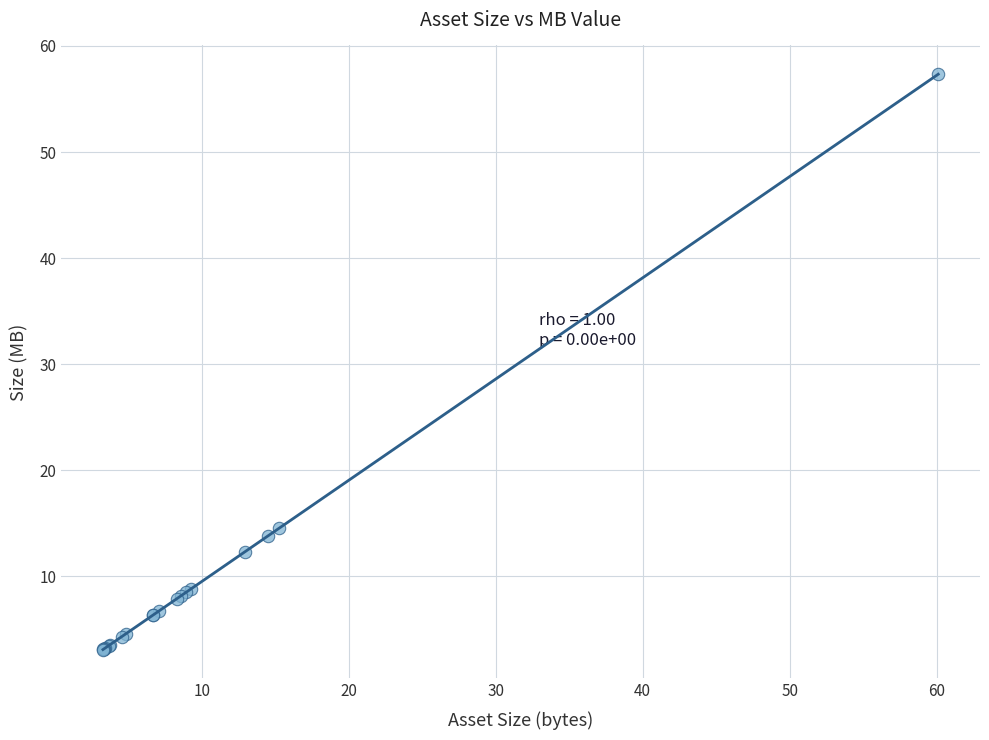

What Y value in the scatter plot is closest to 30?

14.6